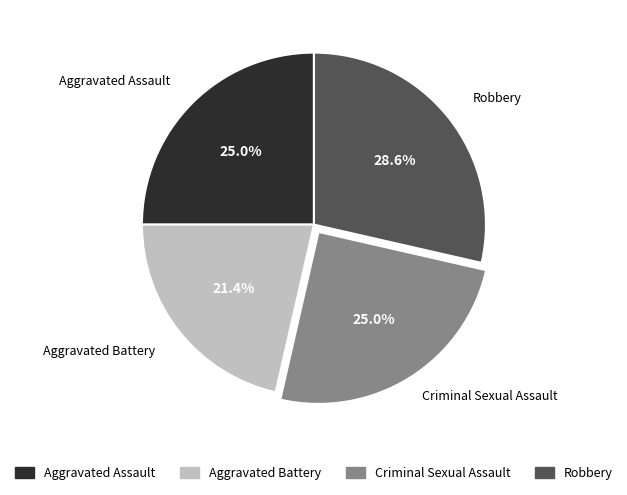

To the nearest percent, what portion does Aggravated Assault represent?

25%